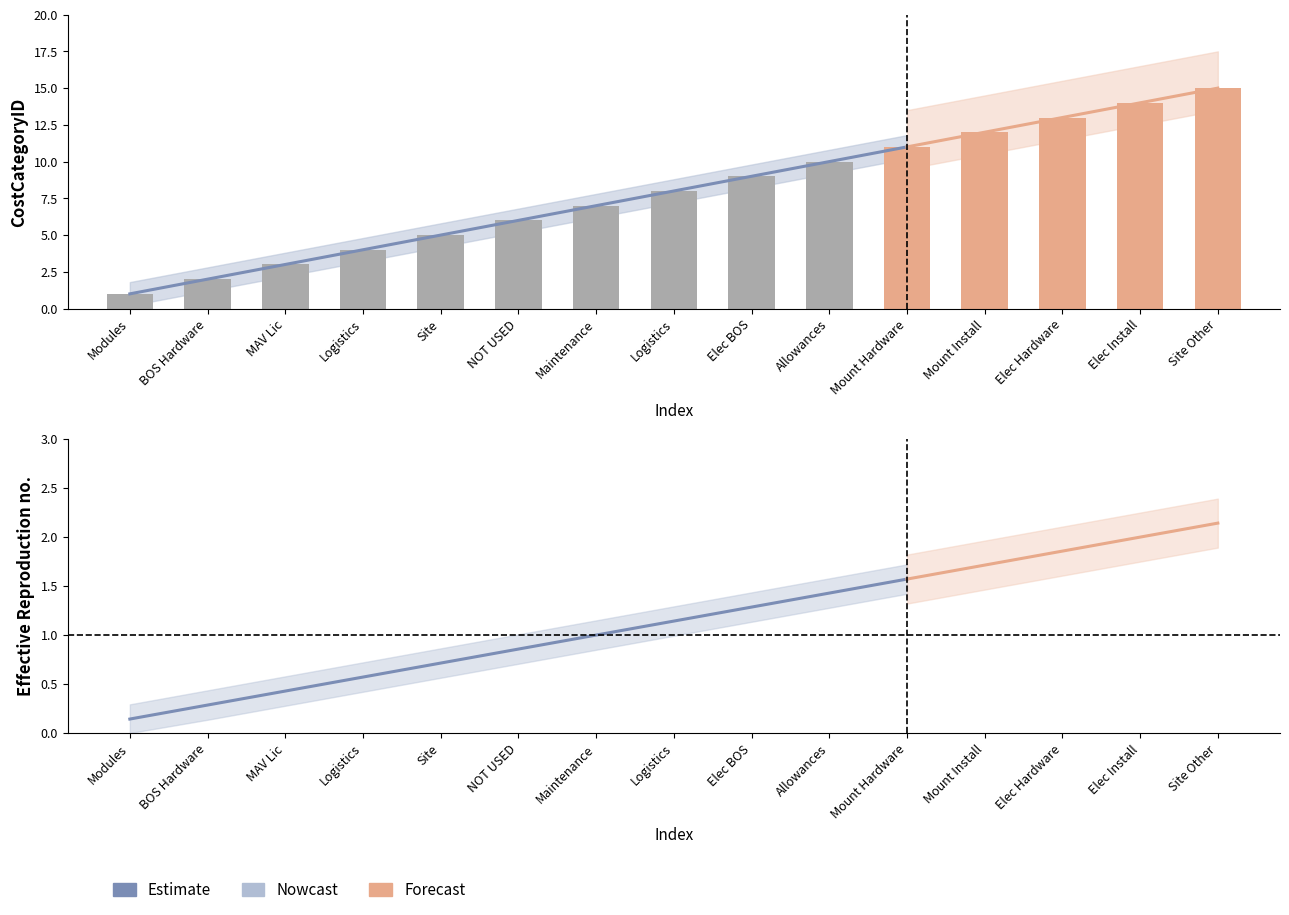

What is the change in value from Elec BOS to Mount Hardware?

+2